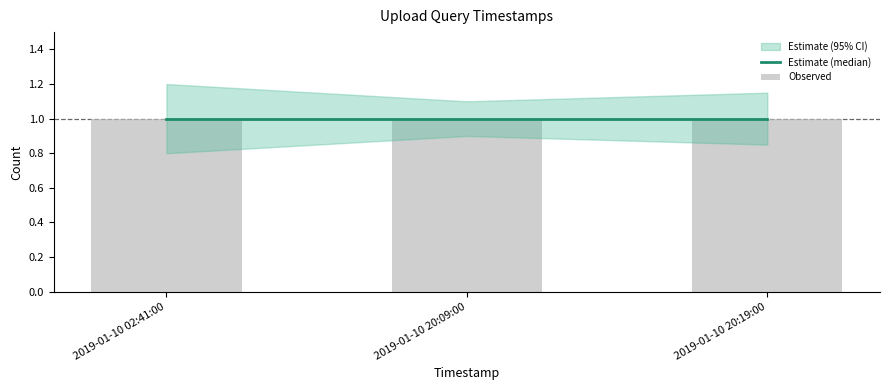

What is the average value of the Estimate_center series?

1.0